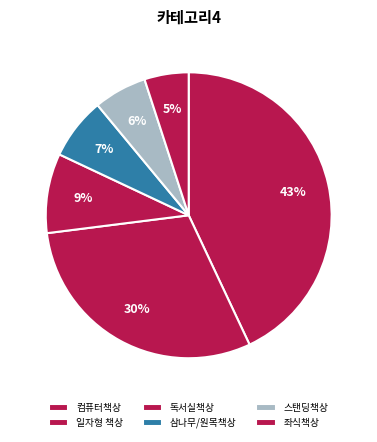

How much of the chart is everything except 일자형 책상?

70.0%